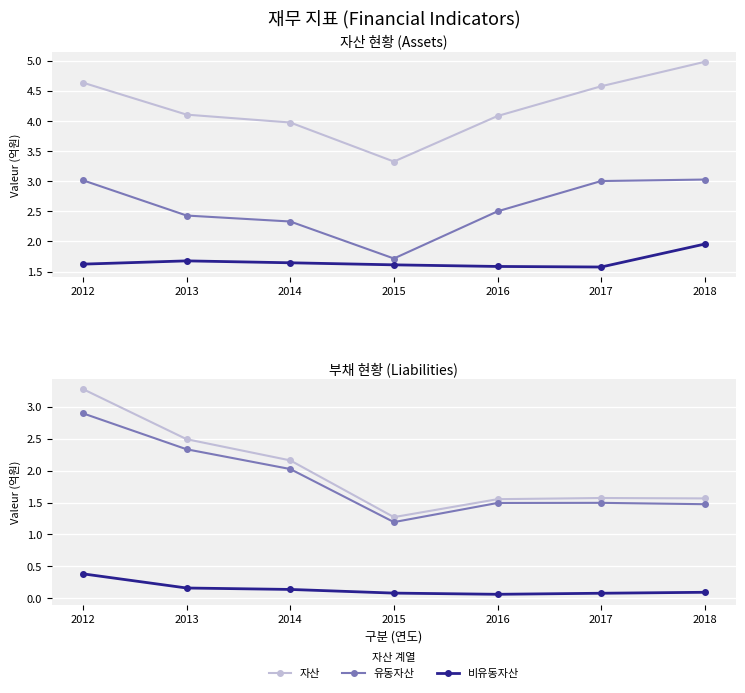

What are all the series names shown in the legend?

자산, 유동자산, 비유동자산, 부채, 유동부채, 비유동부채